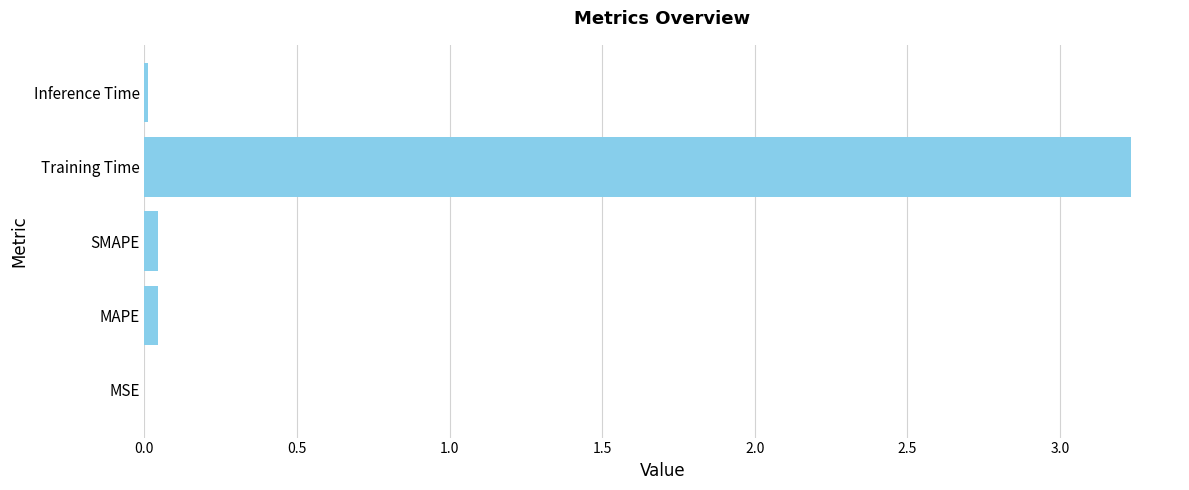

What is the sum of all values?

3.3